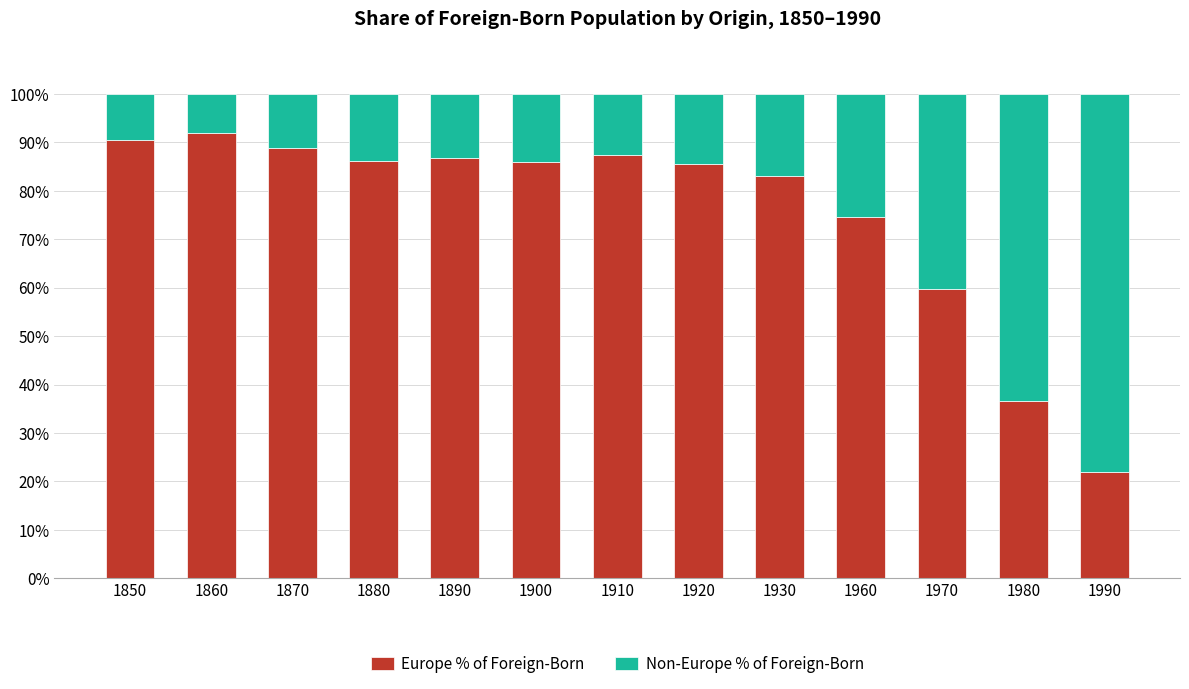

True or false: Europe % of Foreign-Born has a value of 112.2 at 1880.

False